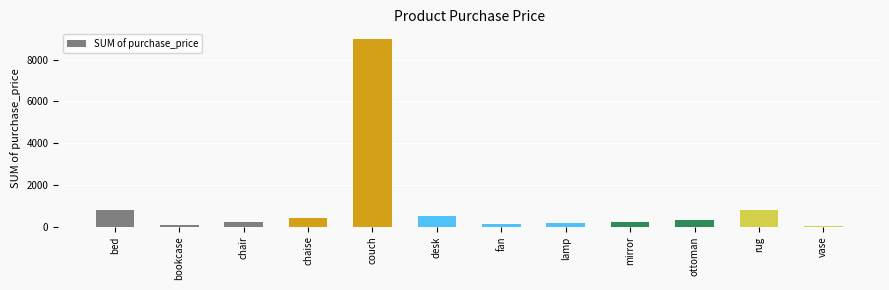

What value does the data have at vase?

20.0